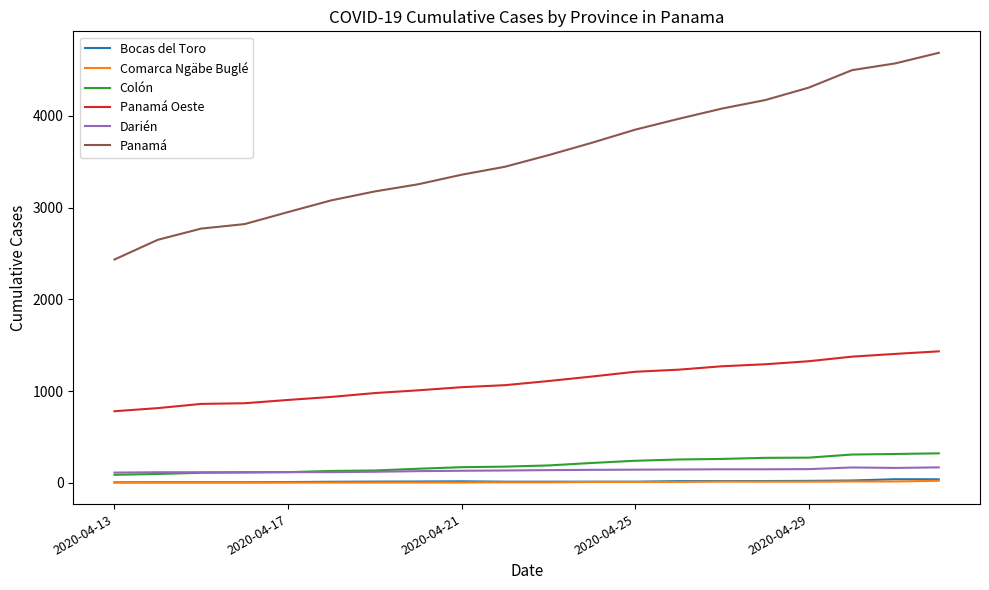

What are all the series names shown in the legend?

Bocas del Toro, Comarca Ngäbe Buglé, Colón, Panamá Oeste, Darién, Panamá